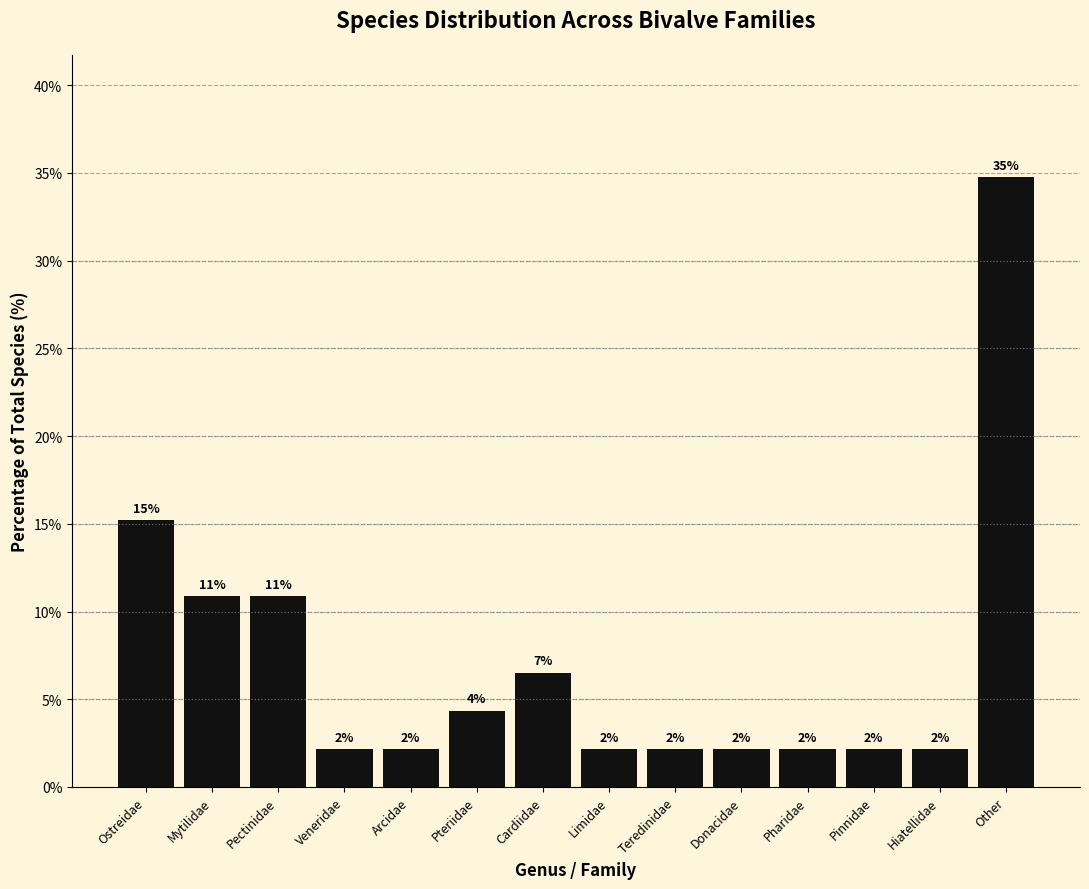

Are the bars horizontal?

No